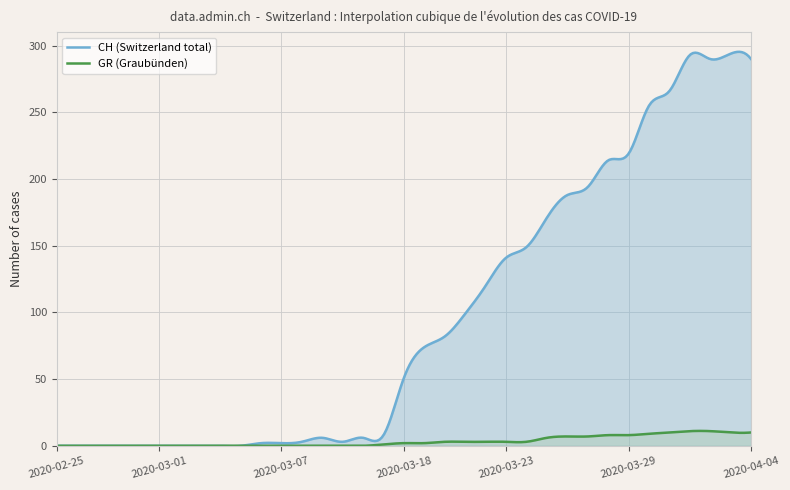

What is the maximum value for GR (Graubünden)?

11.2